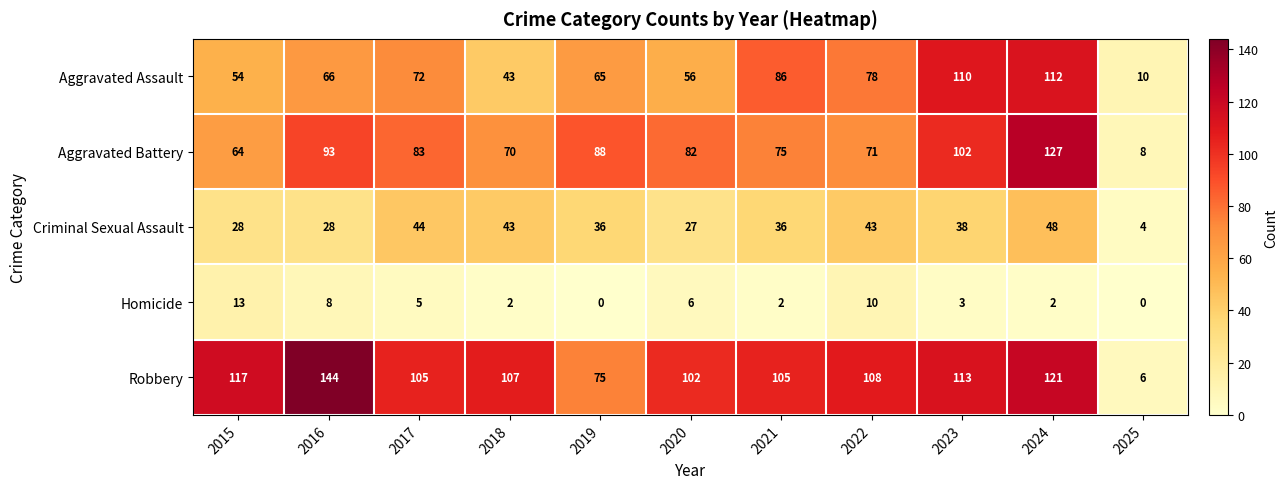

Is it true that Aggravated Battery equals 111 at 2022?

False